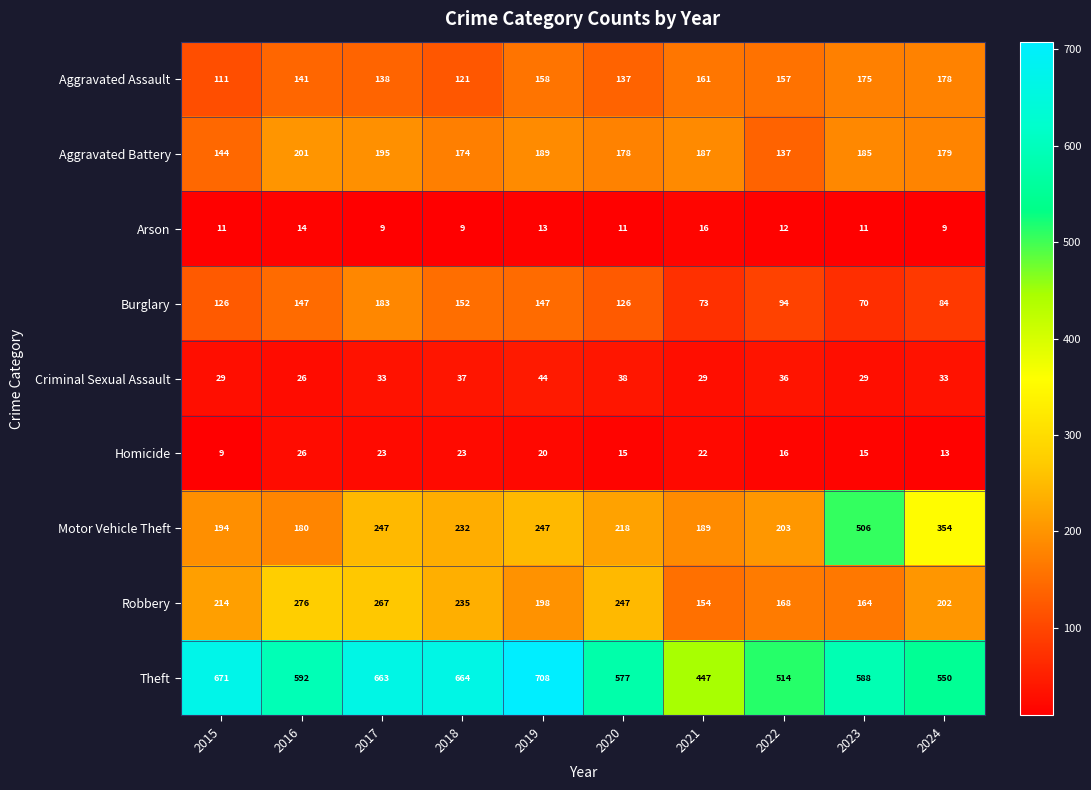

At which category is the sum across all series the highest?

2017